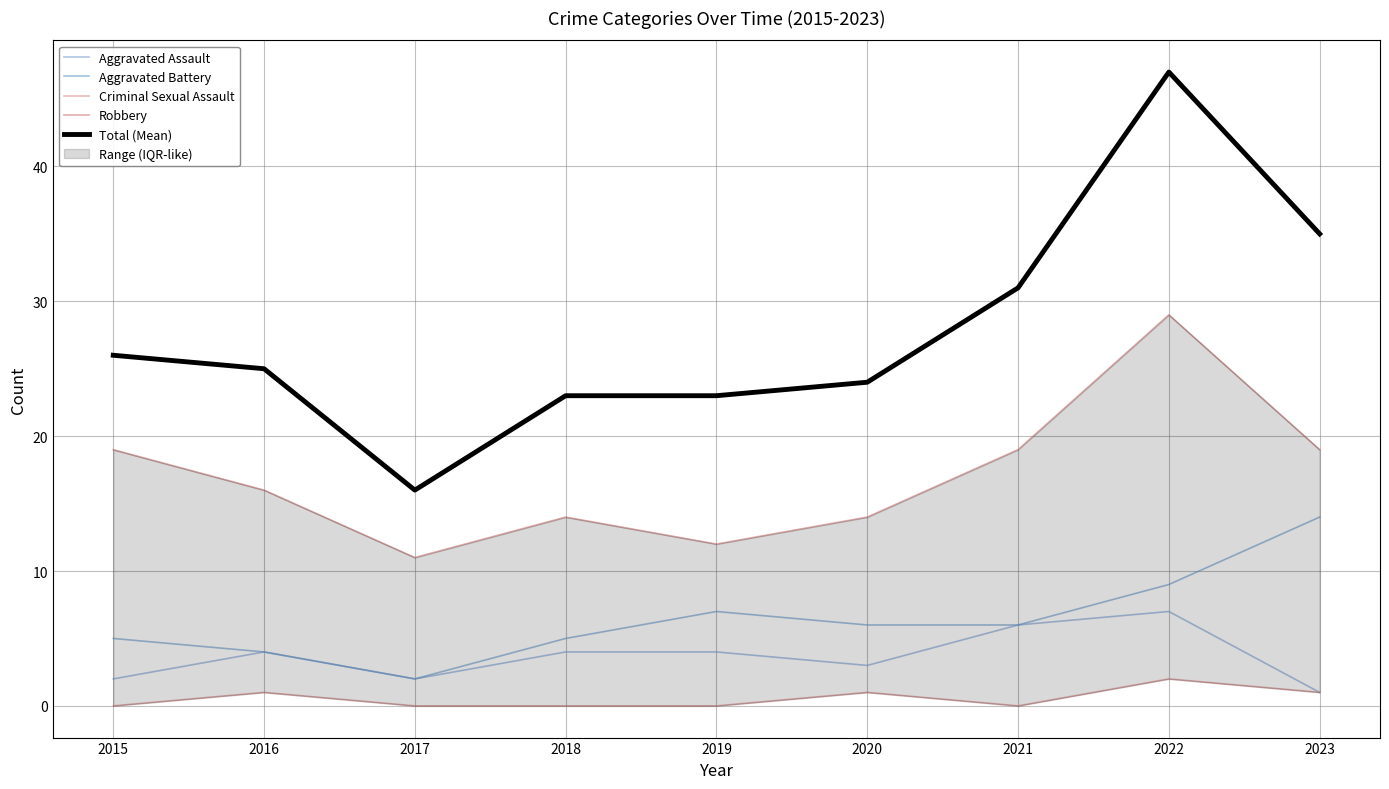

At 2023, list the series in order from smallest to largest.

Aggravated Assault, Criminal Sexual Assault, Aggravated Battery, Robbery, Total (Mean)